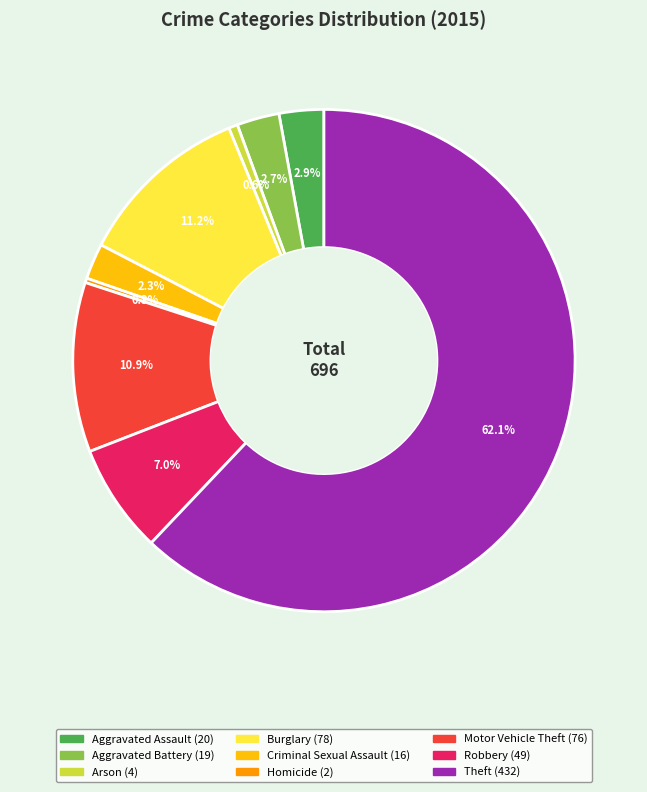

Does Burglary account for over 50% of the chart?

No